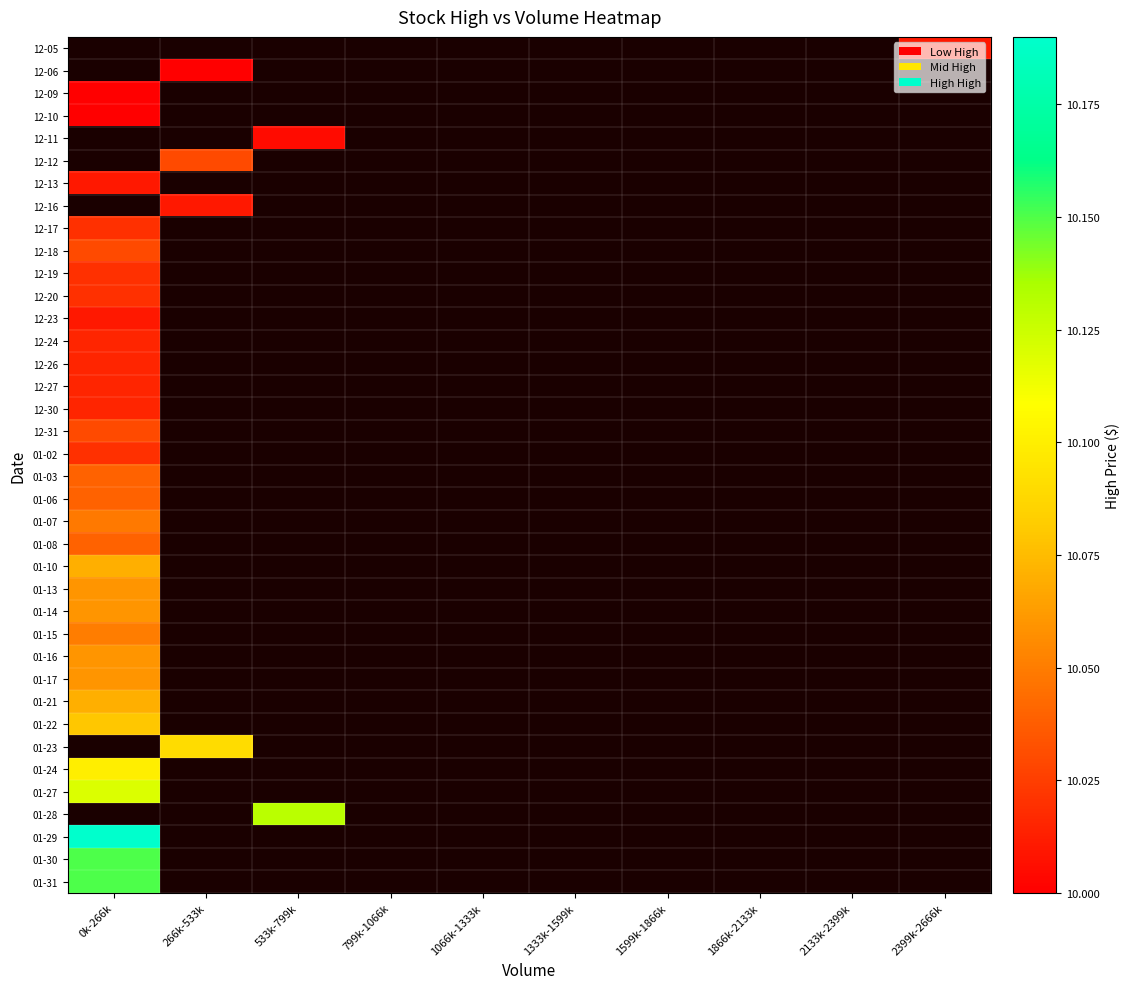

At which label is 12-30 closest to 10?

0k-266k